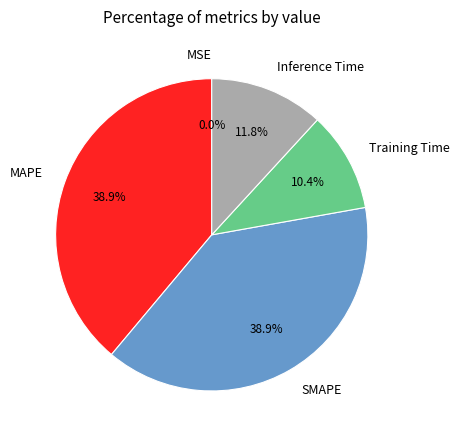

To the nearest percent, what is the difference between the largest and smallest slice percentages?

39%